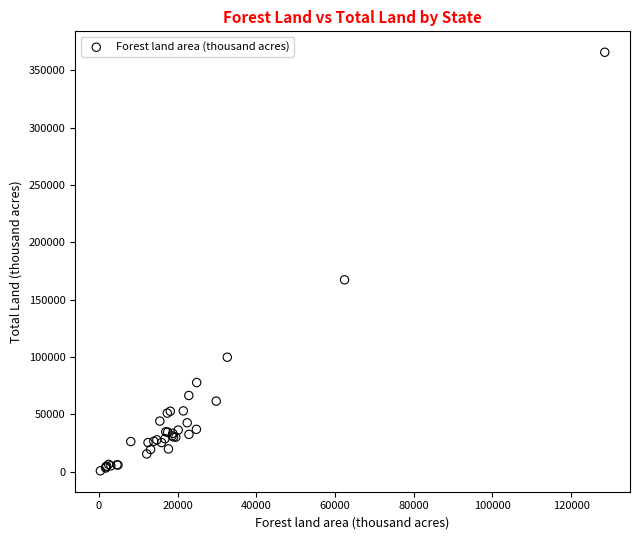

What Y value in the scatter plot is closest to 183139?

167188